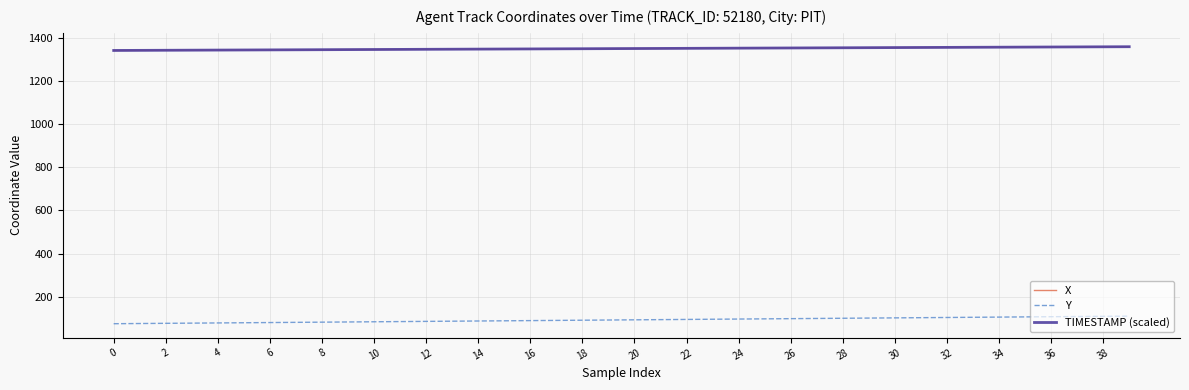

Which series has the largest range (max minus min)?

Y